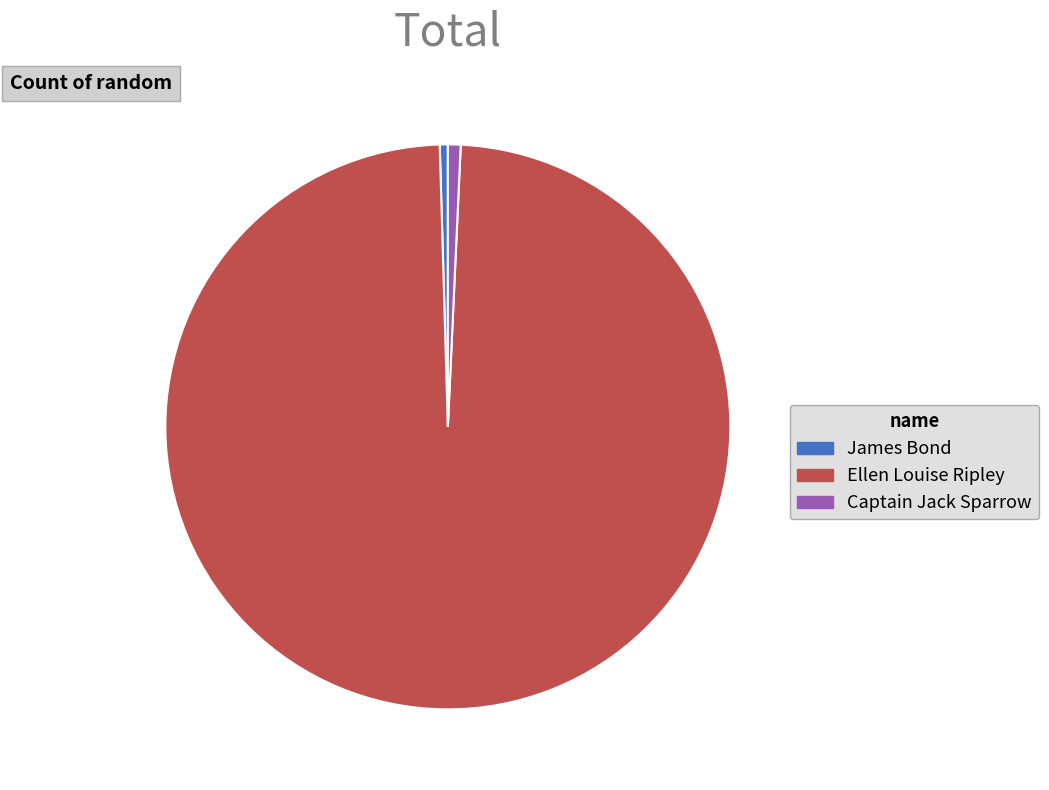

Do Captain Jack Sparrow and Ellen Louise Ripley together represent more than half of the pie?

Yes